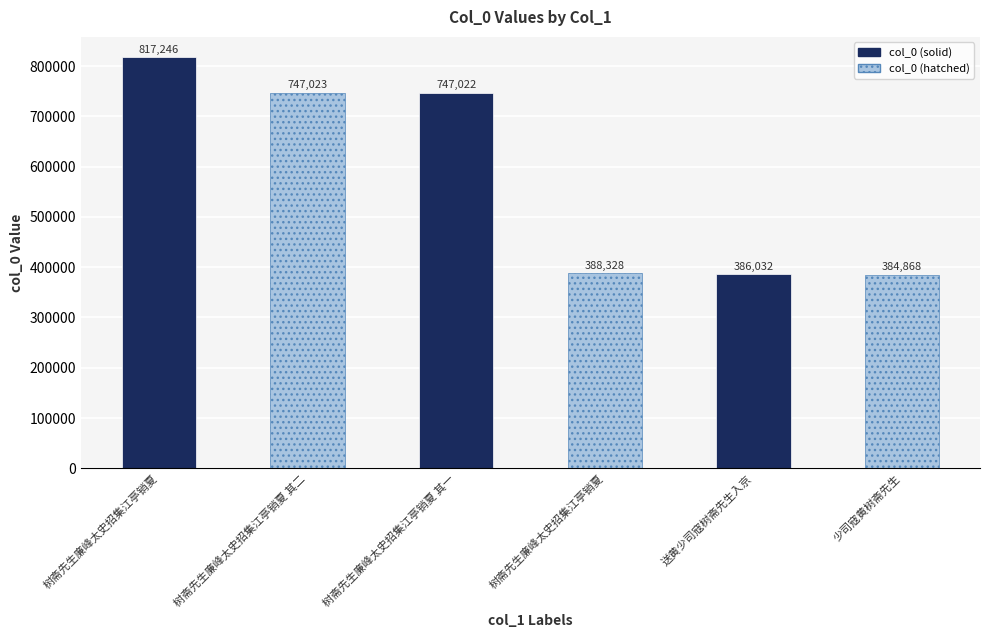

True or false: the data shows 110294 at 送黄少司寇树斋先生入京.

False